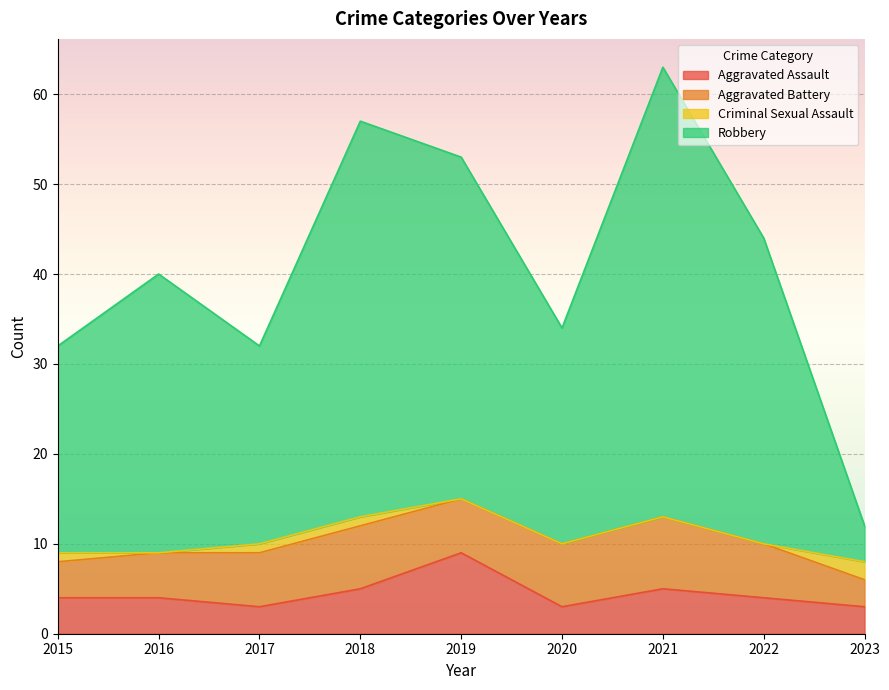

At which category is the sum across all series the highest?

2021